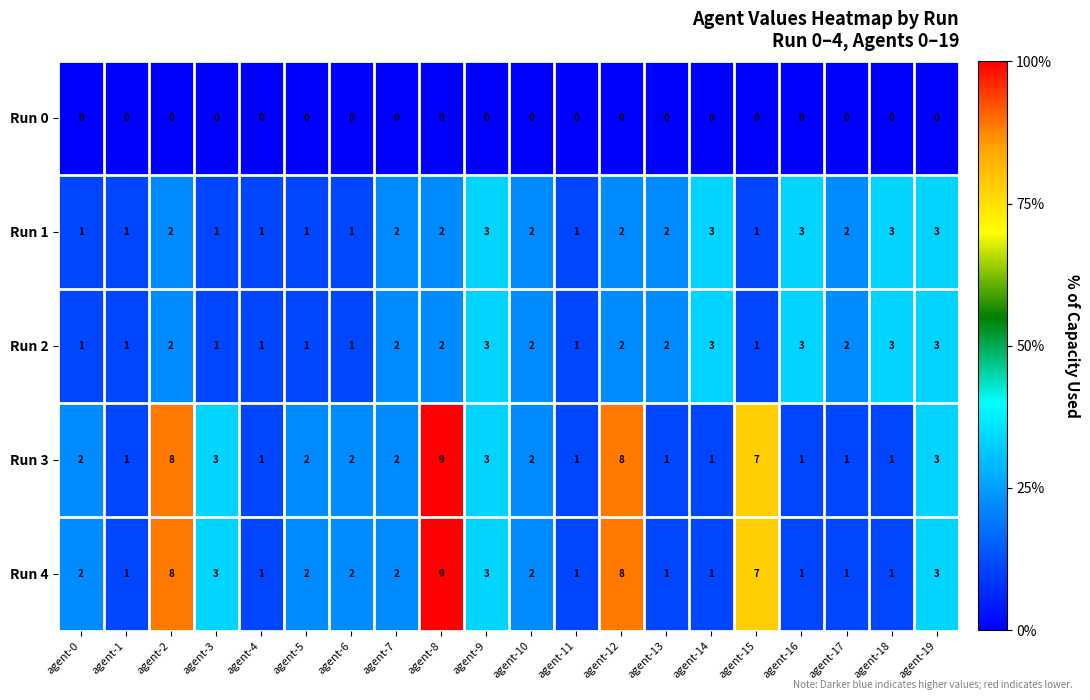

True or false: Run 3 has a value of 3 at agent-5.

False